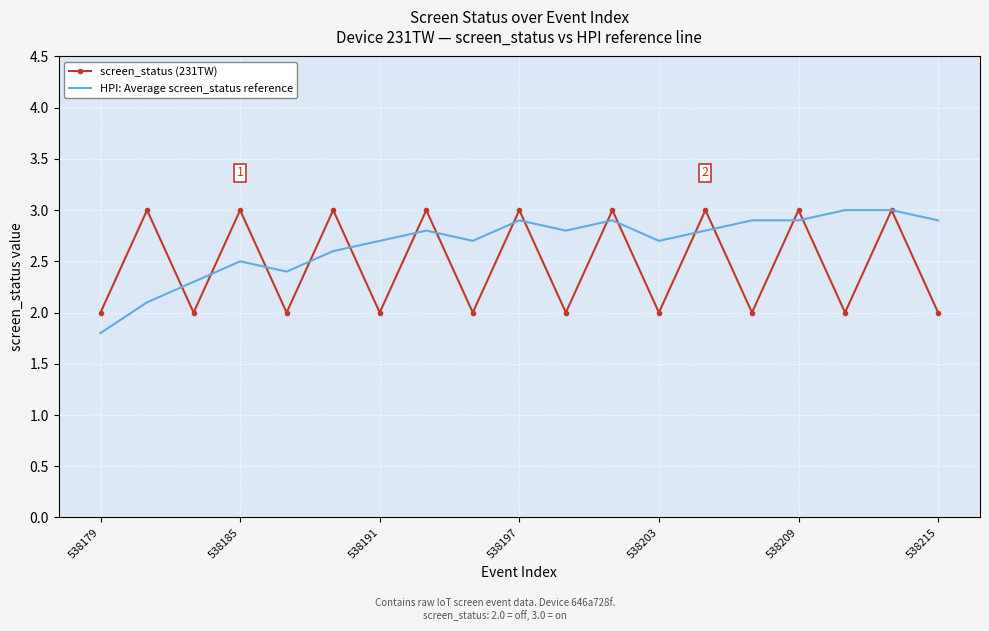

What is the difference between the maximum and second lowest values in the HPI: Average screen_status reference series?

0.9